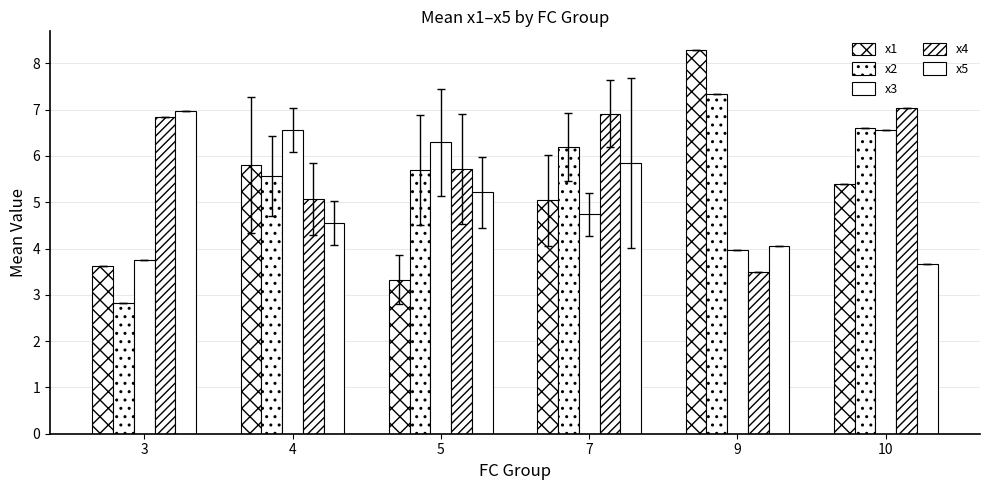

How many categories are shown in the chart?

6